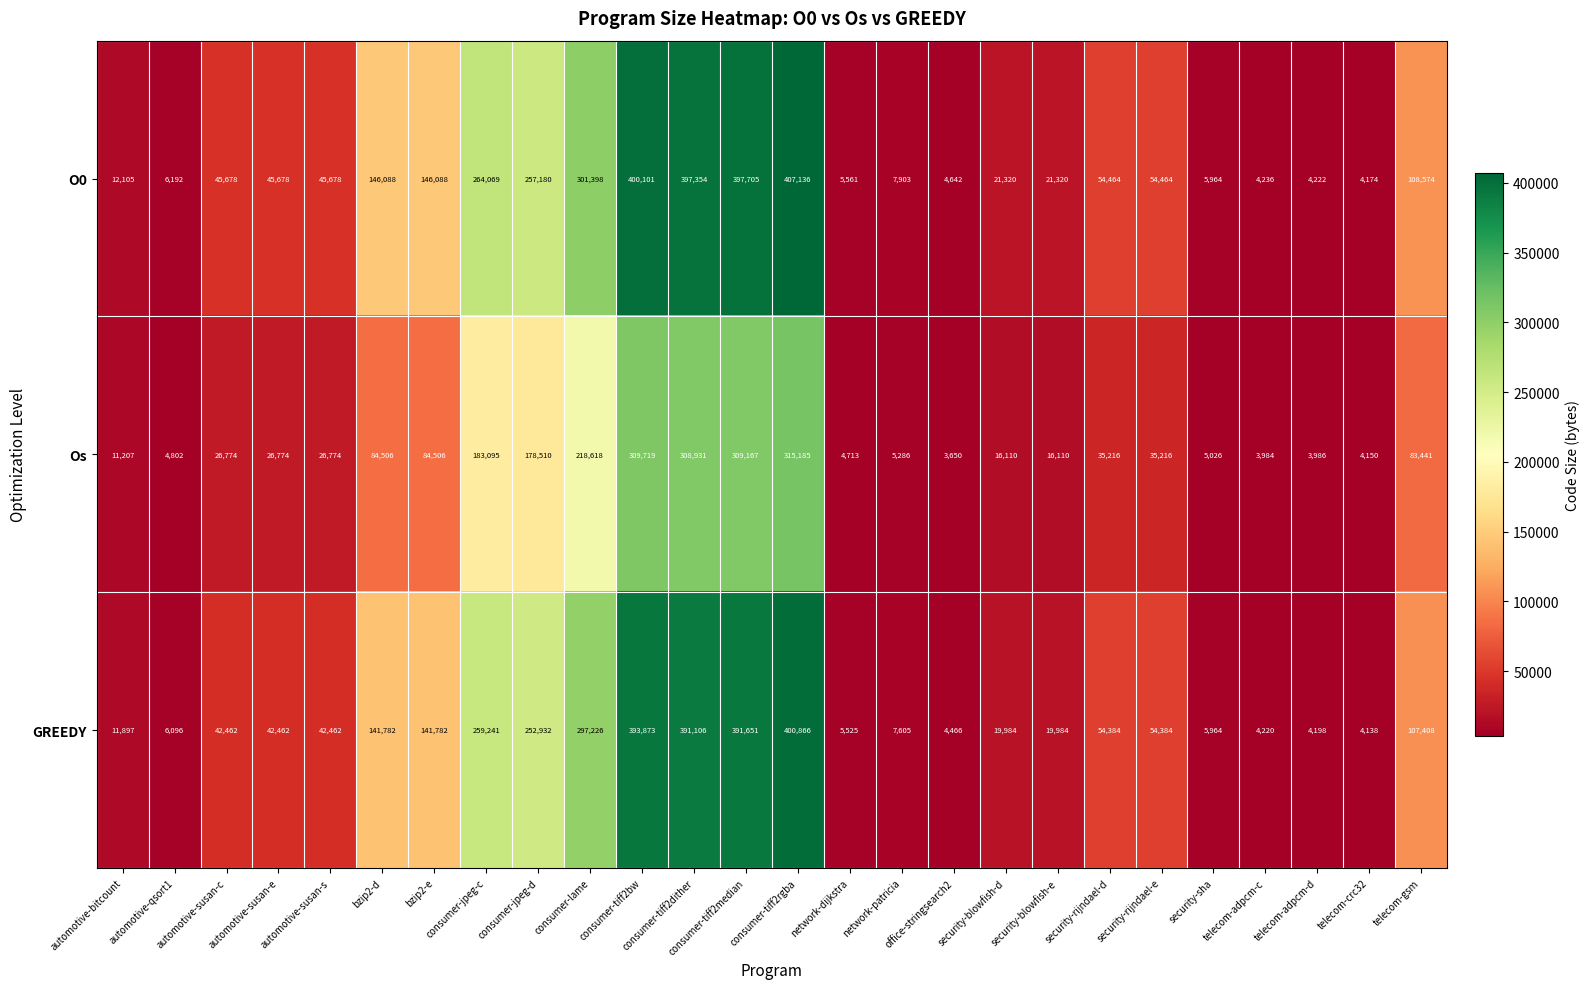

Is it true that GREEDY equals 374604 at consumer-jpeg-d?

False